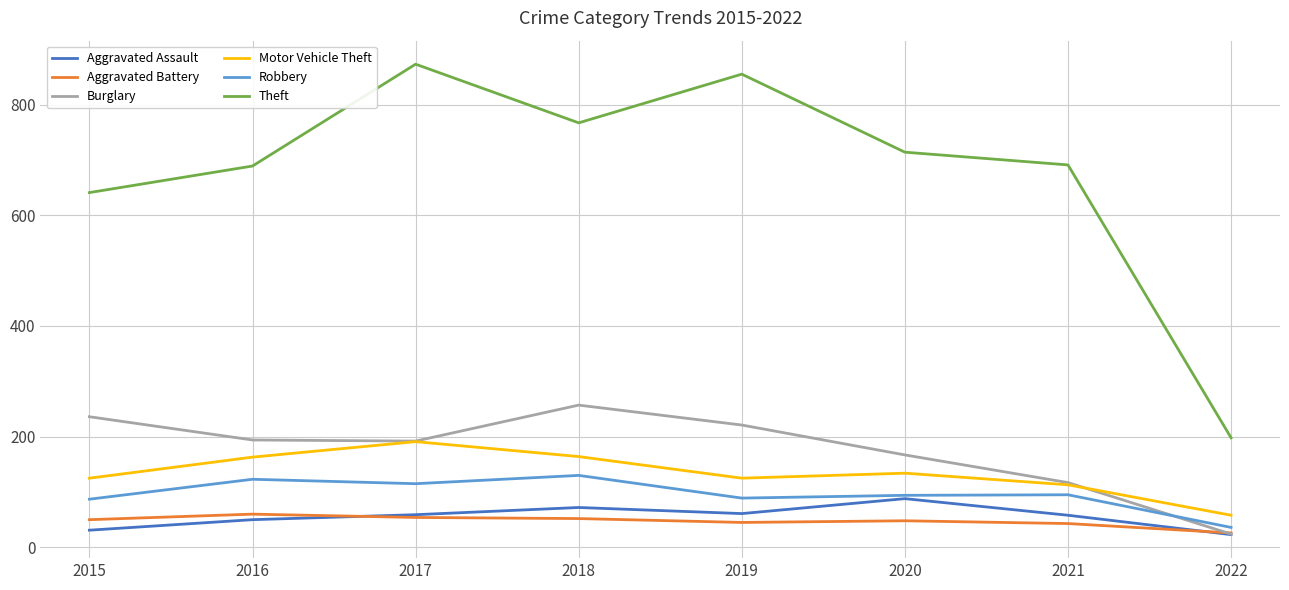

At how many categories does at least one series exceed 608?

7